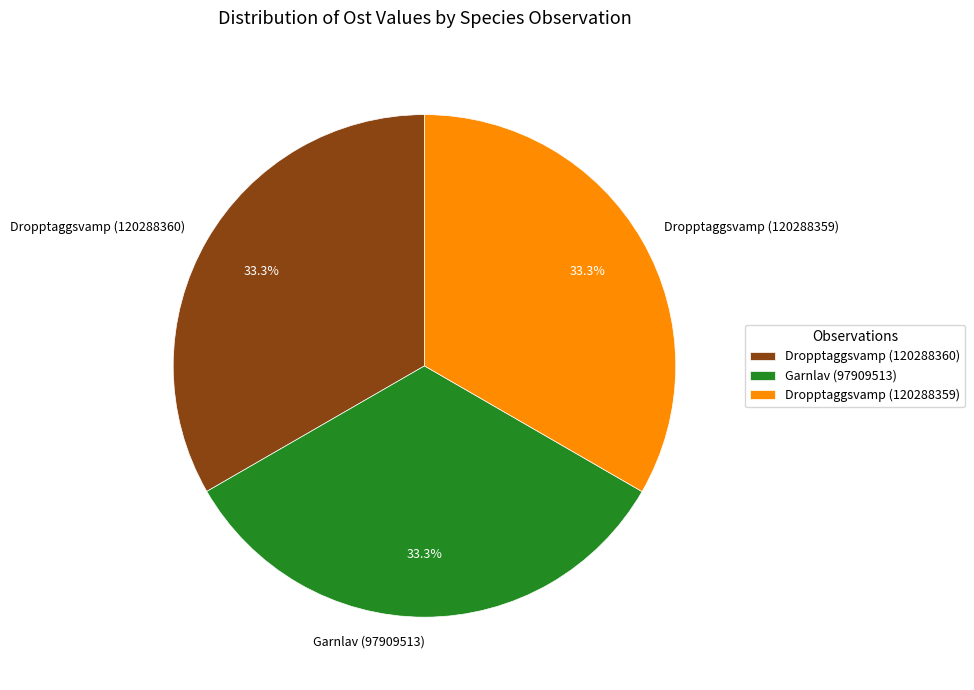

Does Dropptaggsvamp (120288359) represent more than half of the total?

No